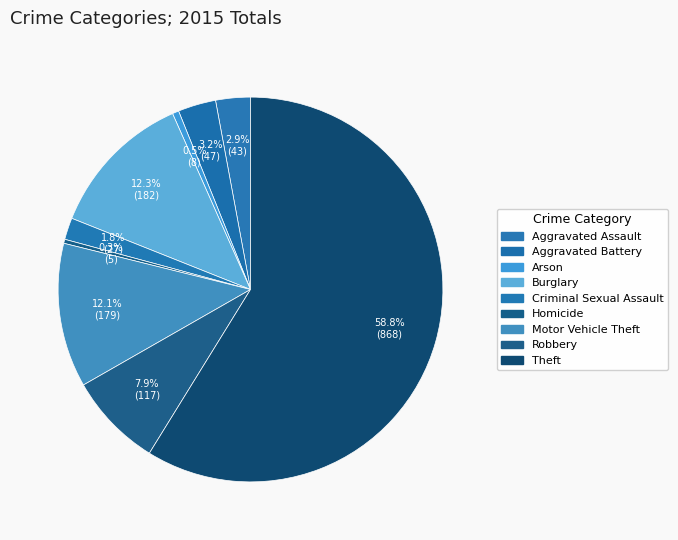

Count the number of slices in the pie.

9